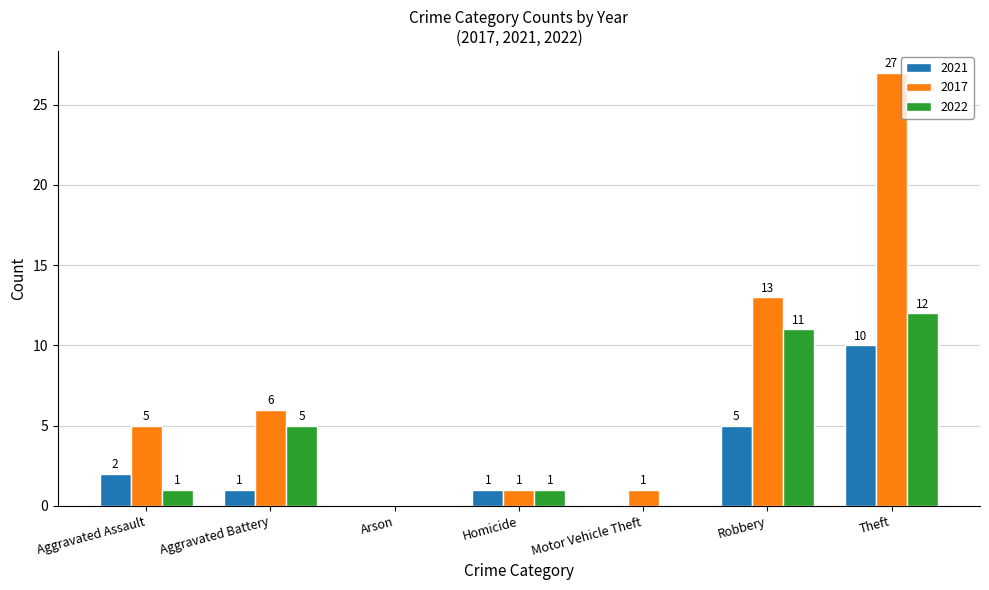

At which label does 2021 first exceed 1?

Aggravated Assault